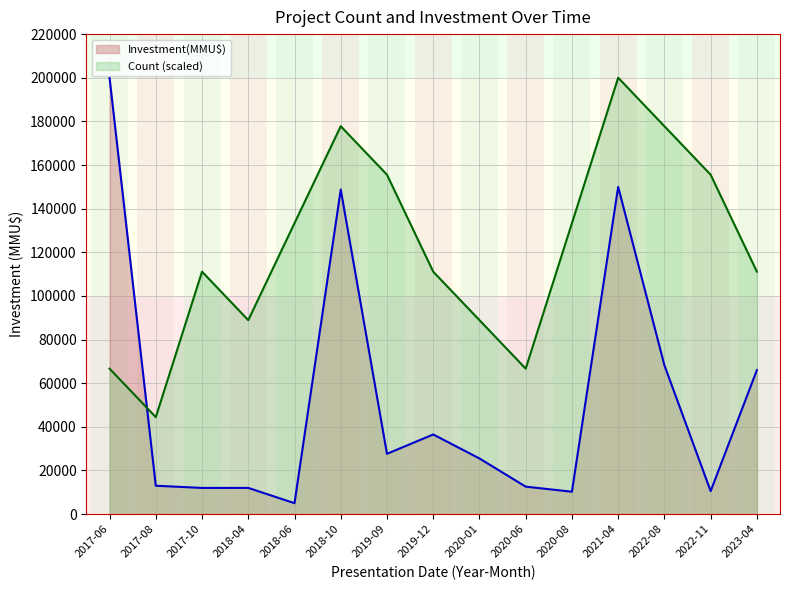

The Investment(MMU$) series shows 27627.0 at 2019-09. True or false?

True